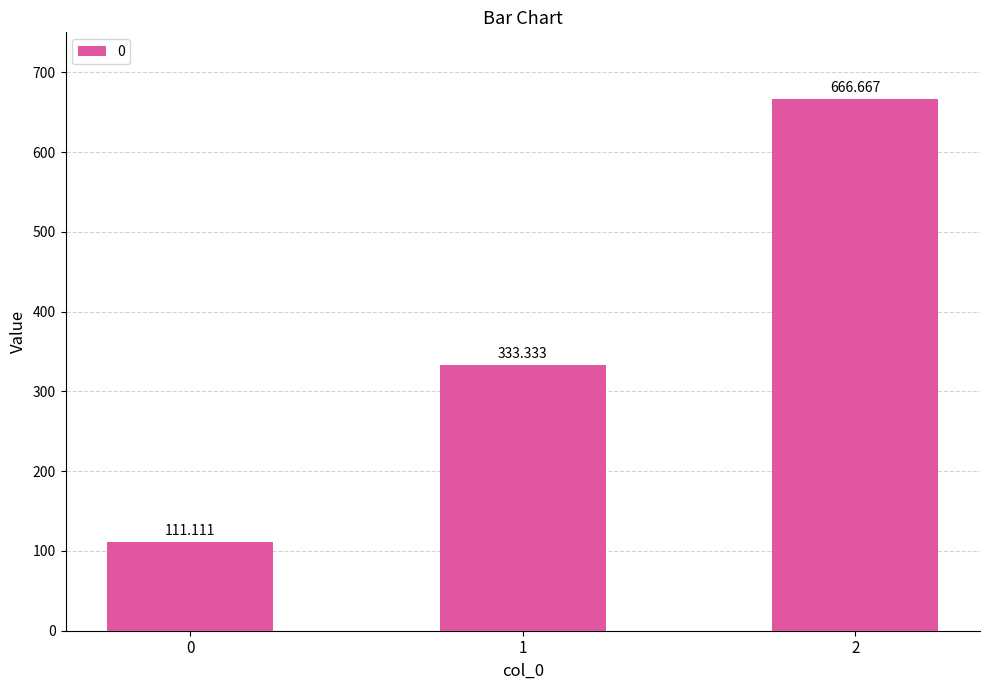

Reading left to right, list all the values displayed in this chart.

111.1	333.3	666.7